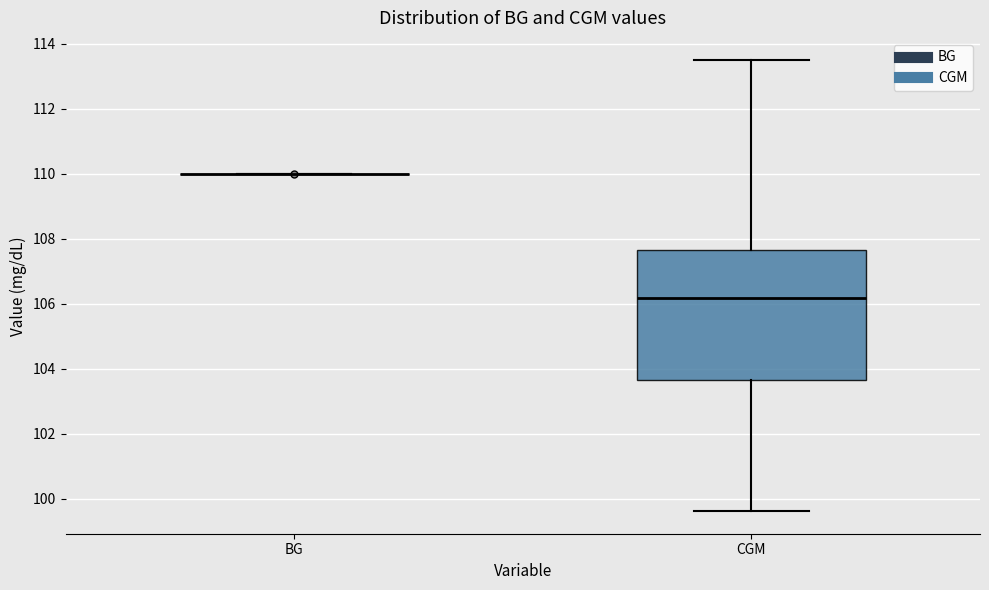

Reading left to right, transcribe this box plot: for each box, give where its median line is, the range the box spans, and where its two whiskers end, as read against the y-axis. The values are not printed on the chart, so give them approximately, as read against the axis.

BG: box collapsed to a line at 110.0, whiskers 110.0 to 110.0
CGM: median 106.2, box 103.6 to 107.6, whiskers 99.6 to 113.4